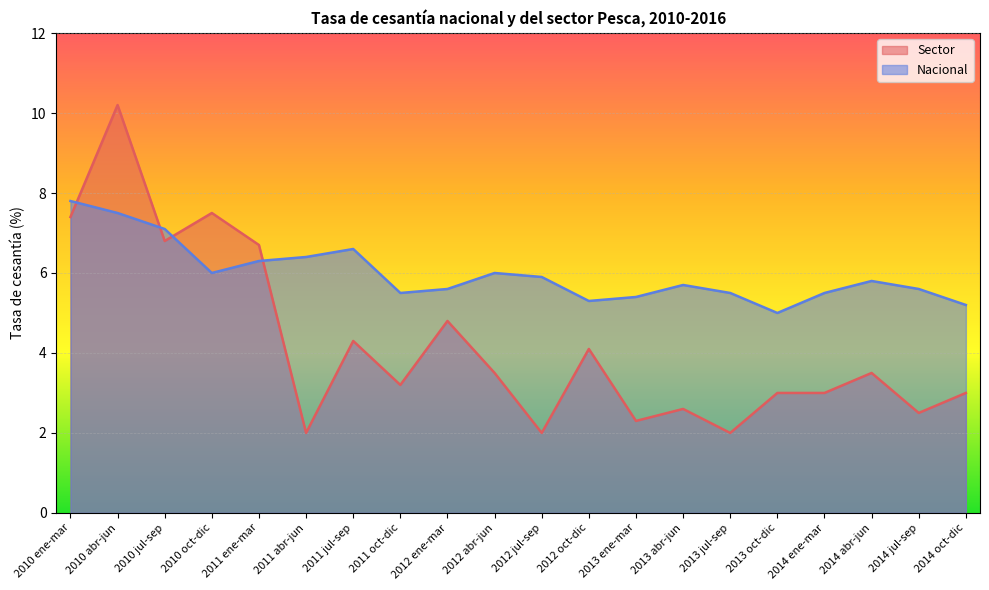

What value does the Sector series have at 2012 jul-sep?

2.0